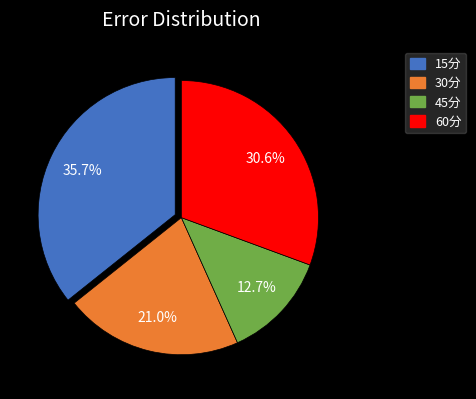

Between 45分 and 60分, which is larger?

60分